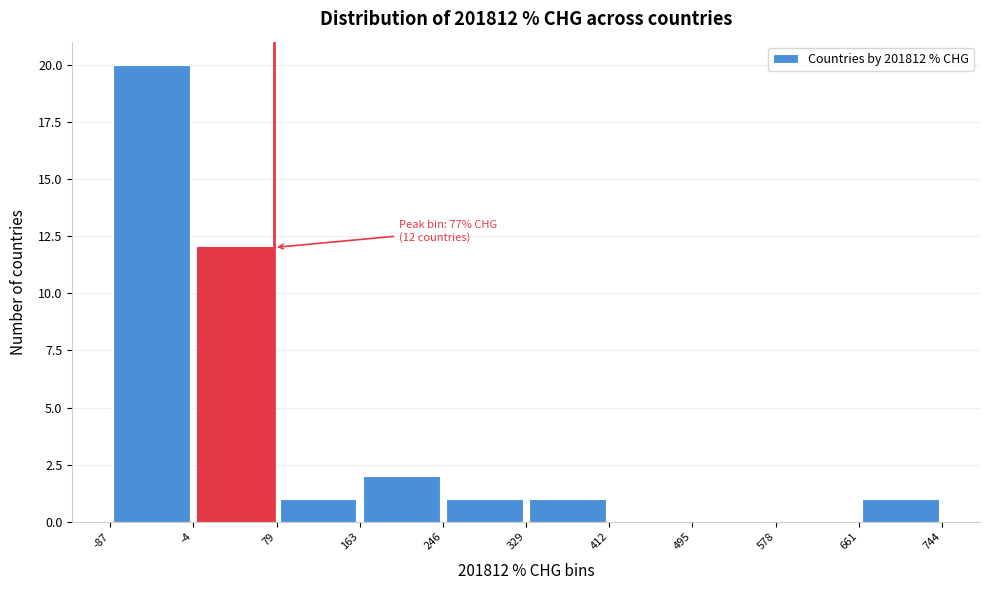

Which range on the x-axis has the tallest bar?

-87 to -4